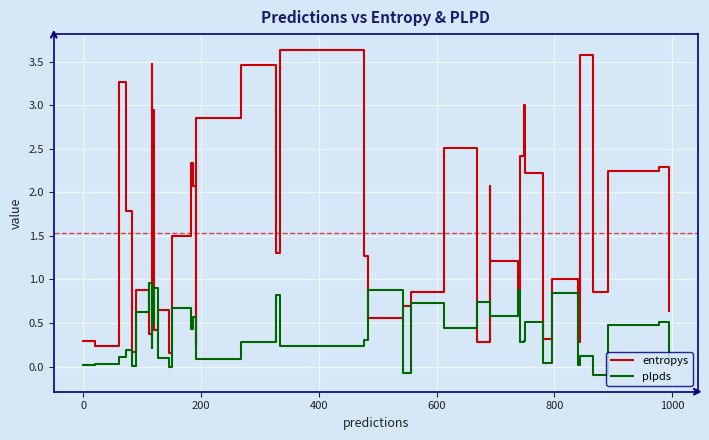

Count the number of data series in this chart.

2